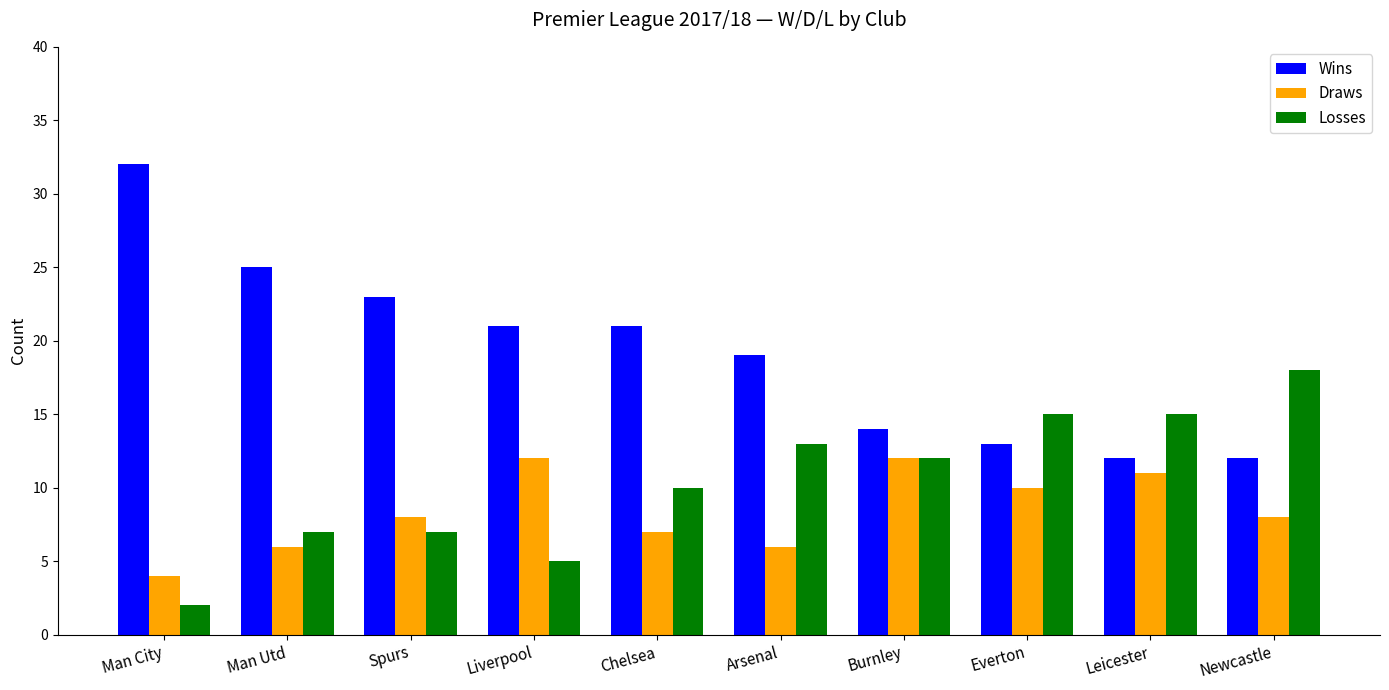

How many data points in Losses are less than 12?

5